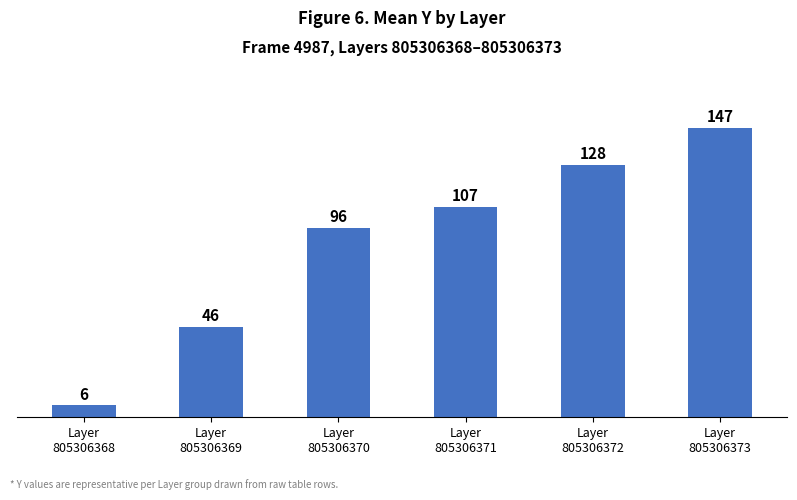

At which category does the chart reach its minimum across all series?

Layer
805306368